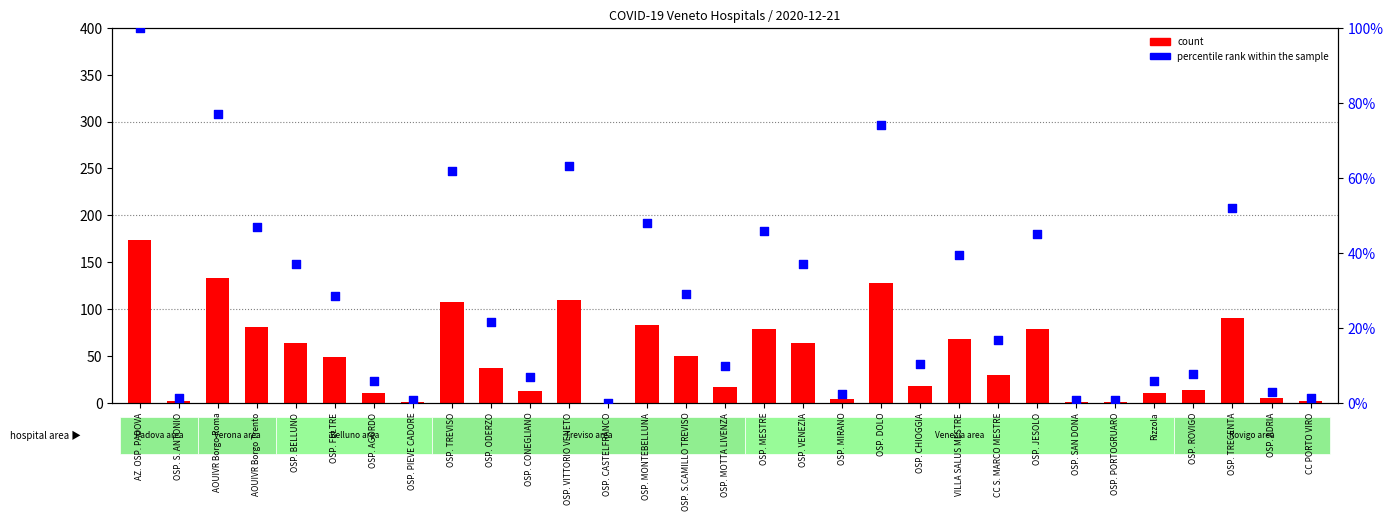

At which category is the sum across all series the highest?

AZ. OSP. PADOVA